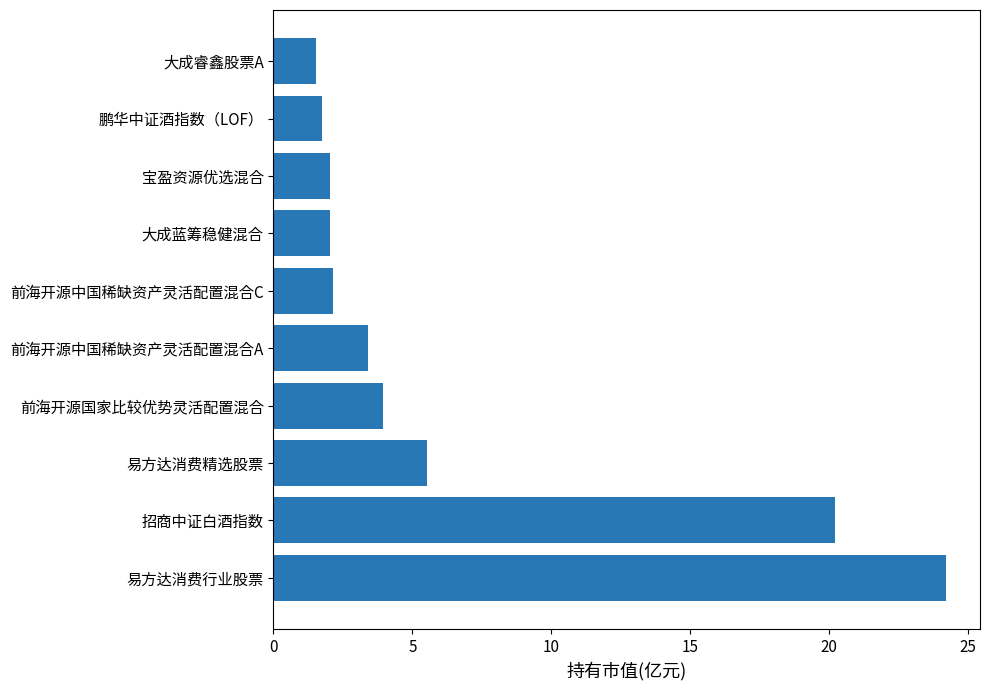

What is the difference between the maximum and minimum values?

22.7